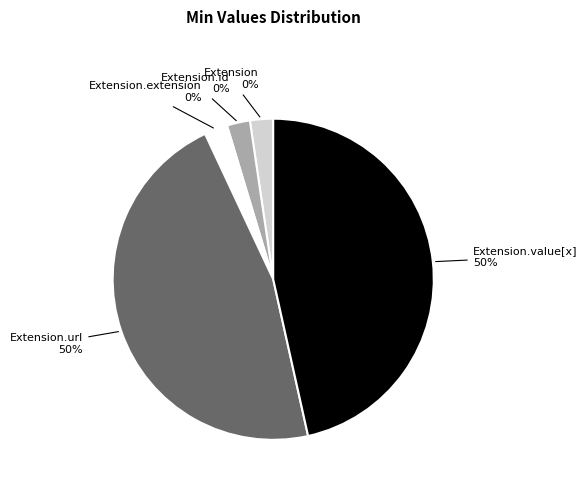

How many segments does this pie chart have?

5